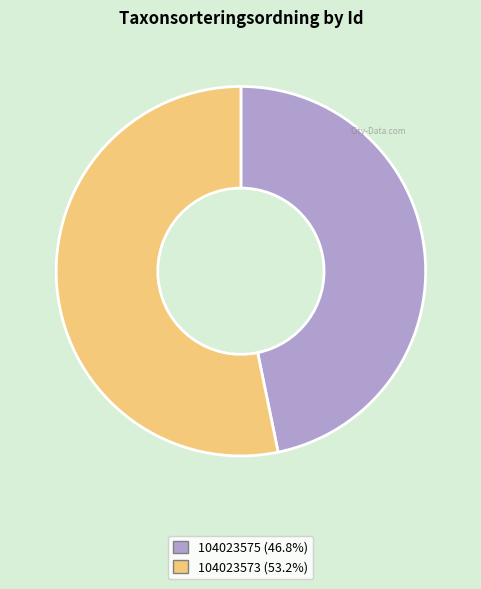

Is the sum of 104023573 and 104023575 greater than half?

Yes